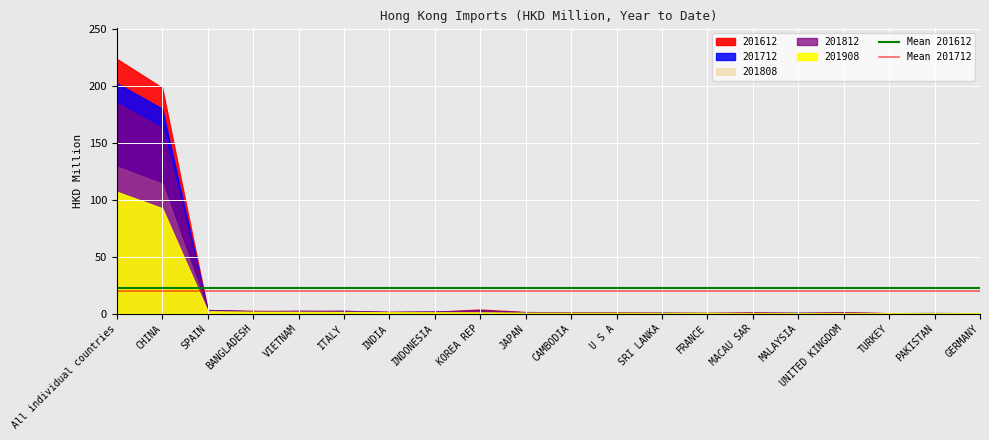

What is the spread (max minus min) of values at All individual countries?

2.1